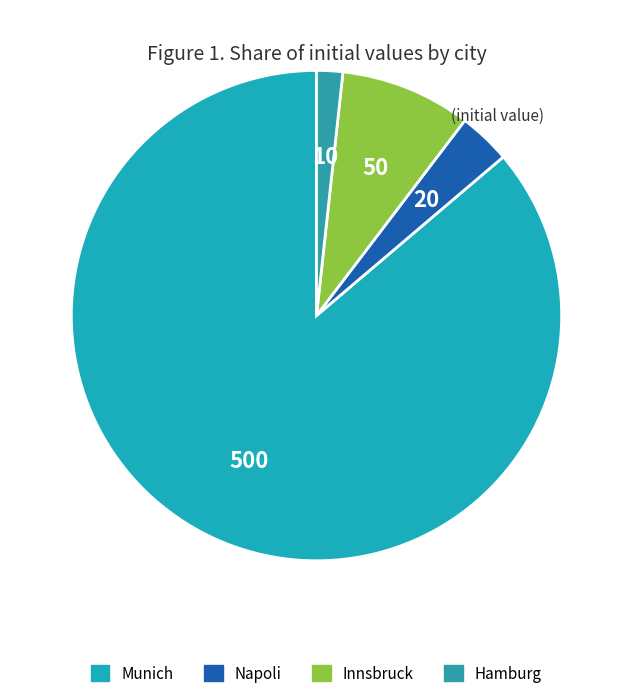

Rank the categories by value from lowest to highest.

Hamburg, Napoli, Innsbruck, Munich